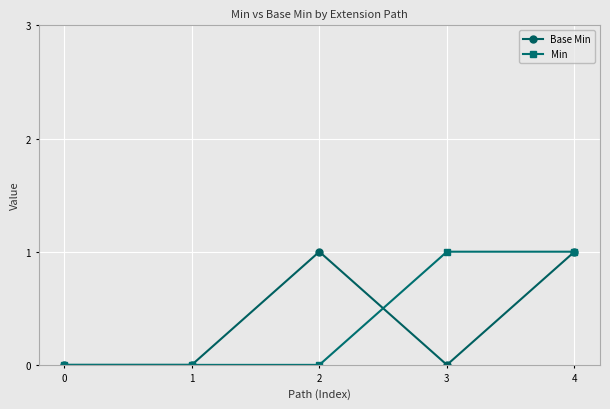

Reading left to right, extract all data points from this chart.

Base Min: 0	0	1	0	1
Min: 0	0	0	1	1